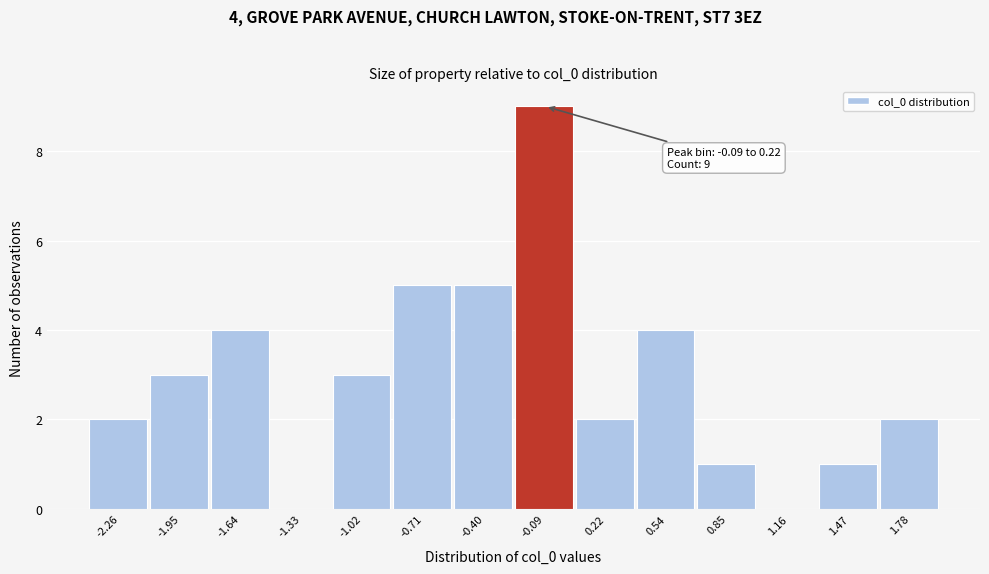

Reading right to left, transcribe all the data shown in this chart.

1.78=2	1.47=1	1.16=0	0.85=1	0.54=4	0.22=2	-0.09=9	-0.40=5	-0.71=5	-1.02=3	-1.33=0	-1.64=4	-1.95=3	-2.26=2